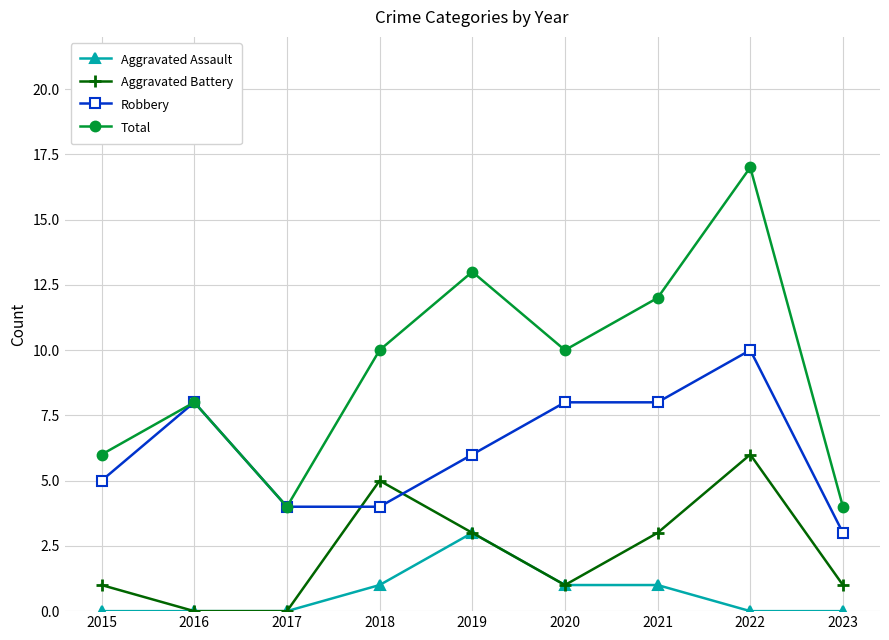

Which category has the highest value in the Robbery series?

2022